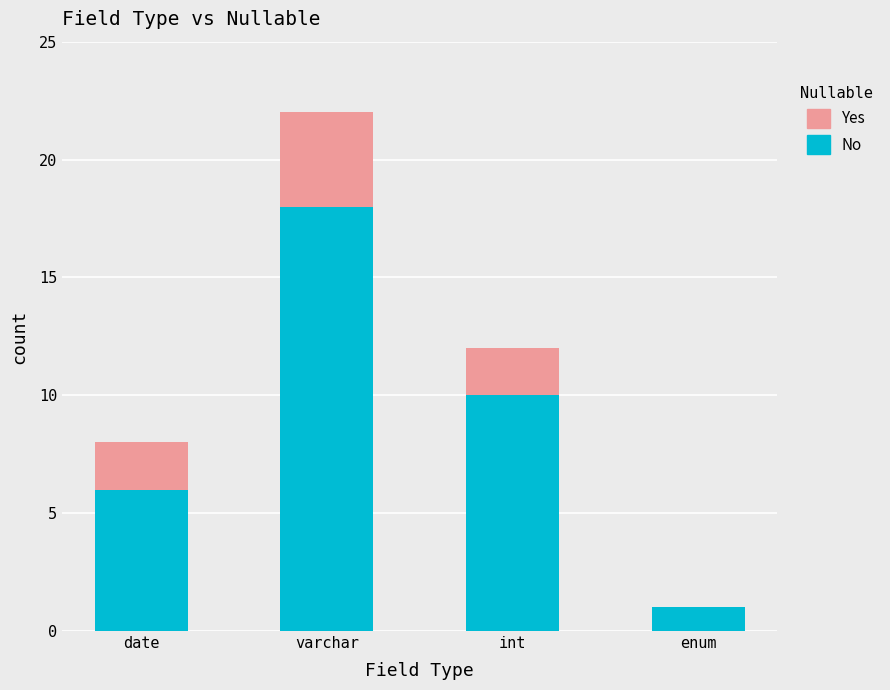

At which category is the sum across all series the highest?

varchar